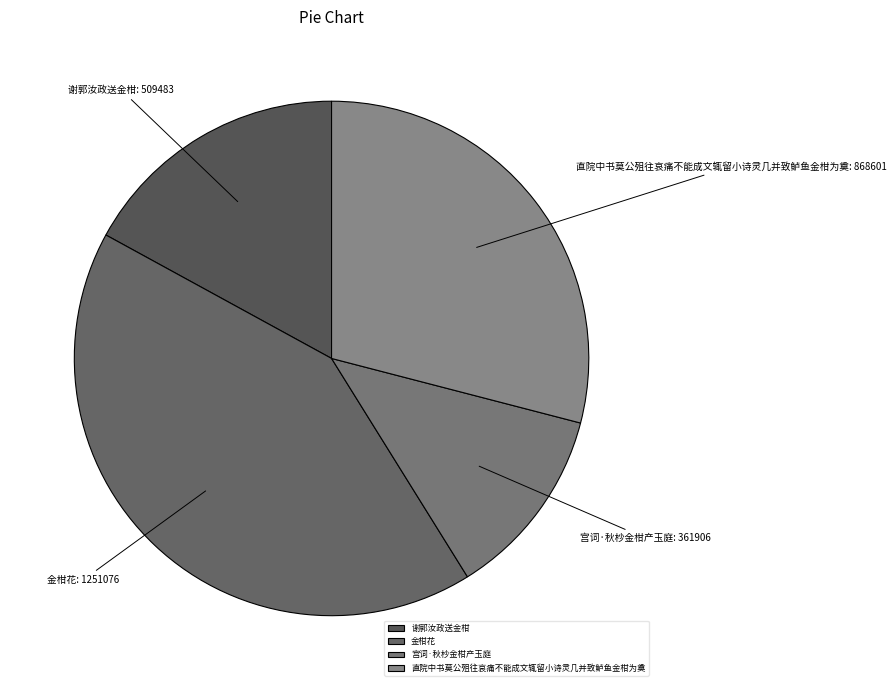

Combined, do 谢郭汝政送金柑 and 金柑花 account for over 50%?

Yes